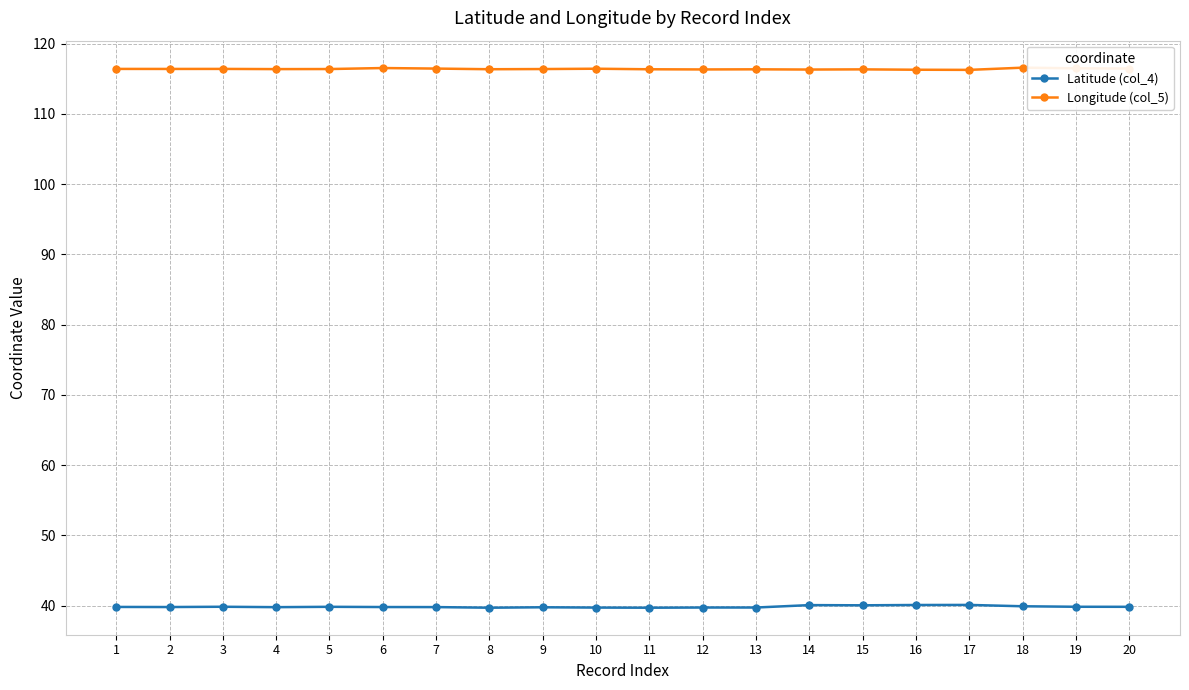

Does the chart display data point markers on the line(s)?

Yes